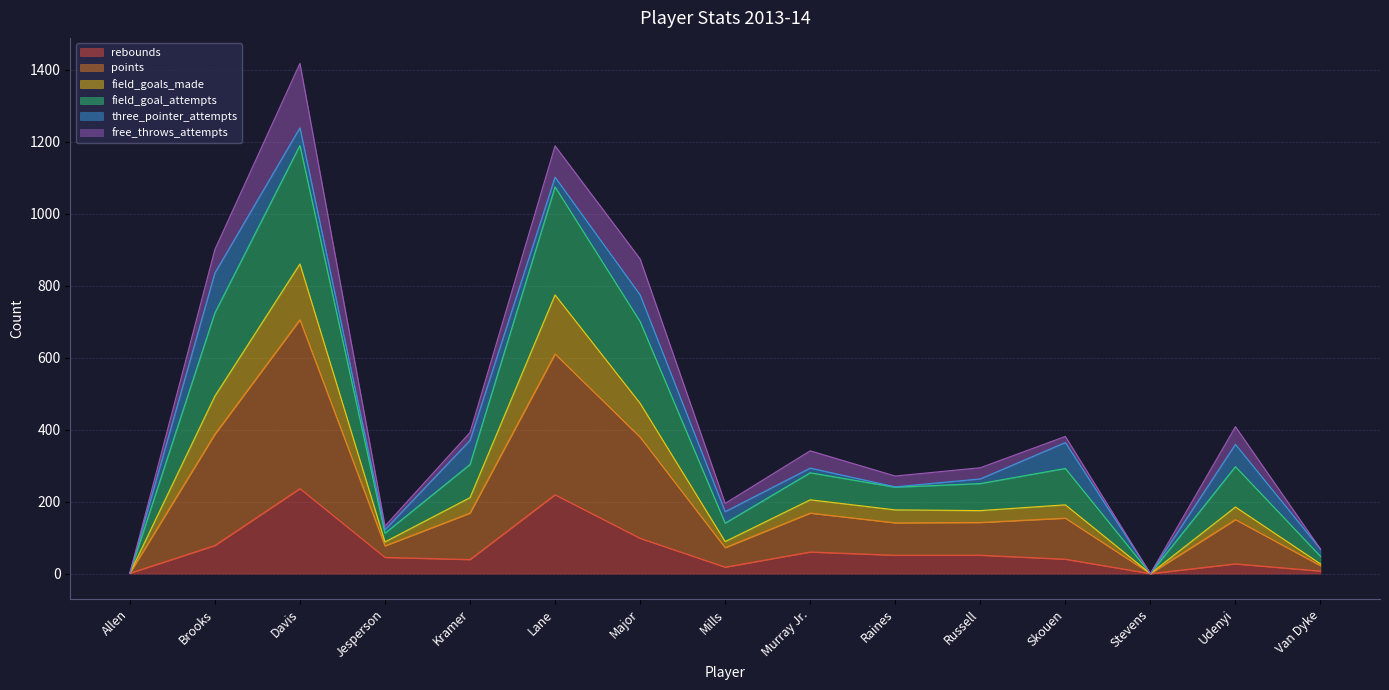

What are all the series names shown in the legend?

rebounds, points, field_goals_made, field_goal_attempts, three_pointer_attempts, free_throws_attempts